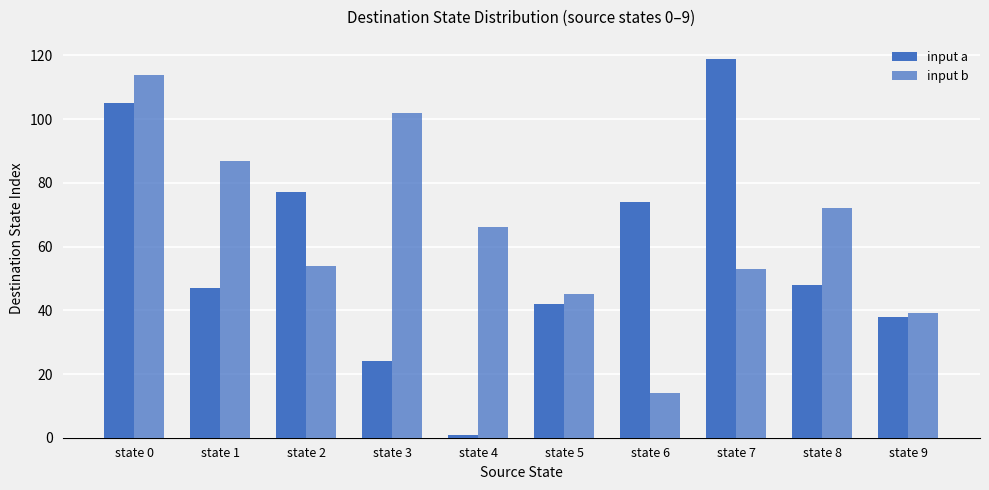

How many bars are there in total?

20